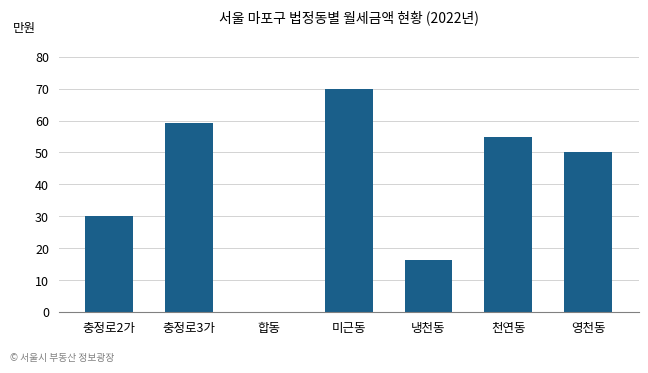

How many distinct data groups are displayed?

1